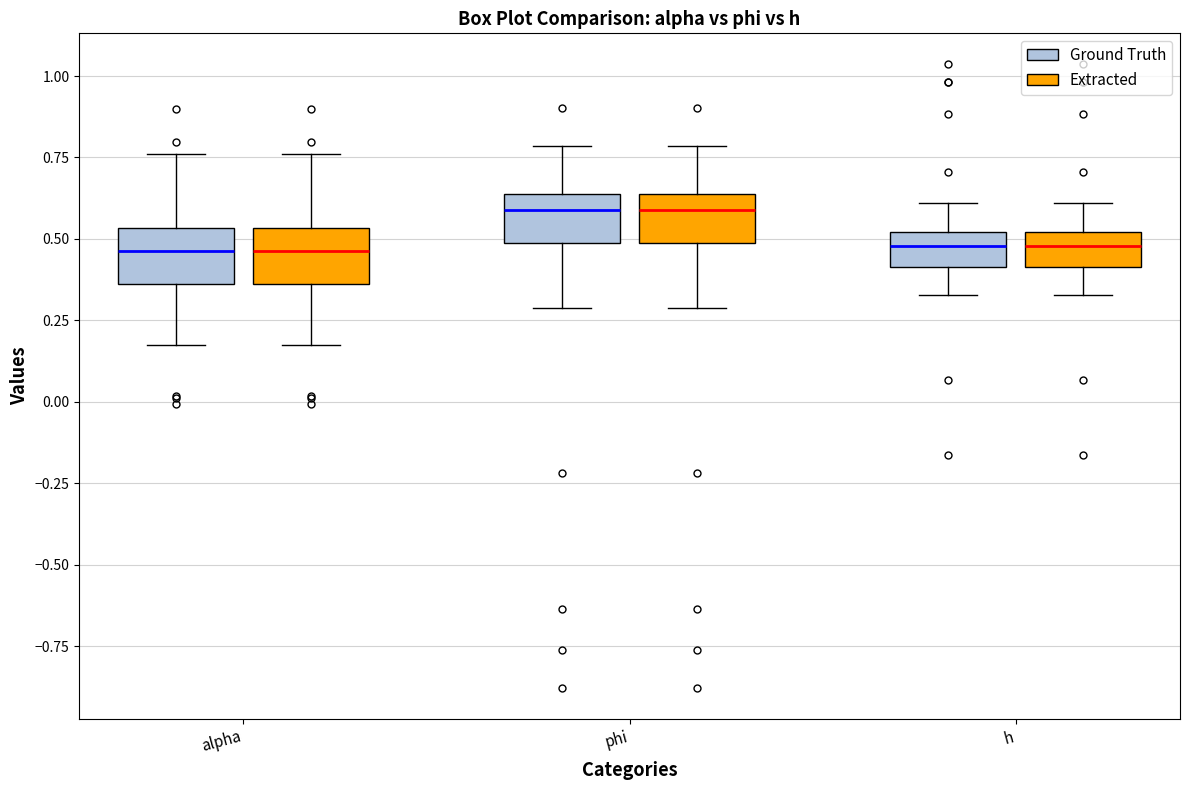

Reading left to right, transcribe this box plot: for each box, give where its median line is, the range the box spans, and where its two whiskers end, as read against the y-axis. The values are not printed on the chart, so give them approximately, as read against the axis.

alpha (Ground Truth): median 0.45, box 0.35 to 0.55, whiskers 0.15 to 0.75
alpha (Extracted): median 0.45, box 0.35 to 0.55, whiskers 0.15 to 0.75
phi (Ground Truth): median 0.60, box 0.50 to 0.65, whiskers 0.30 to 0.80
phi (Extracted): median 0.60, box 0.50 to 0.65, whiskers 0.30 to 0.80
h (Ground Truth): median 0.50 (inside the box), box 0.40 to 0.50, whiskers 0.35 to 0.60
h (Extracted): median 0.50 (inside the box), box 0.40 to 0.50, whiskers 0.35 to 0.60